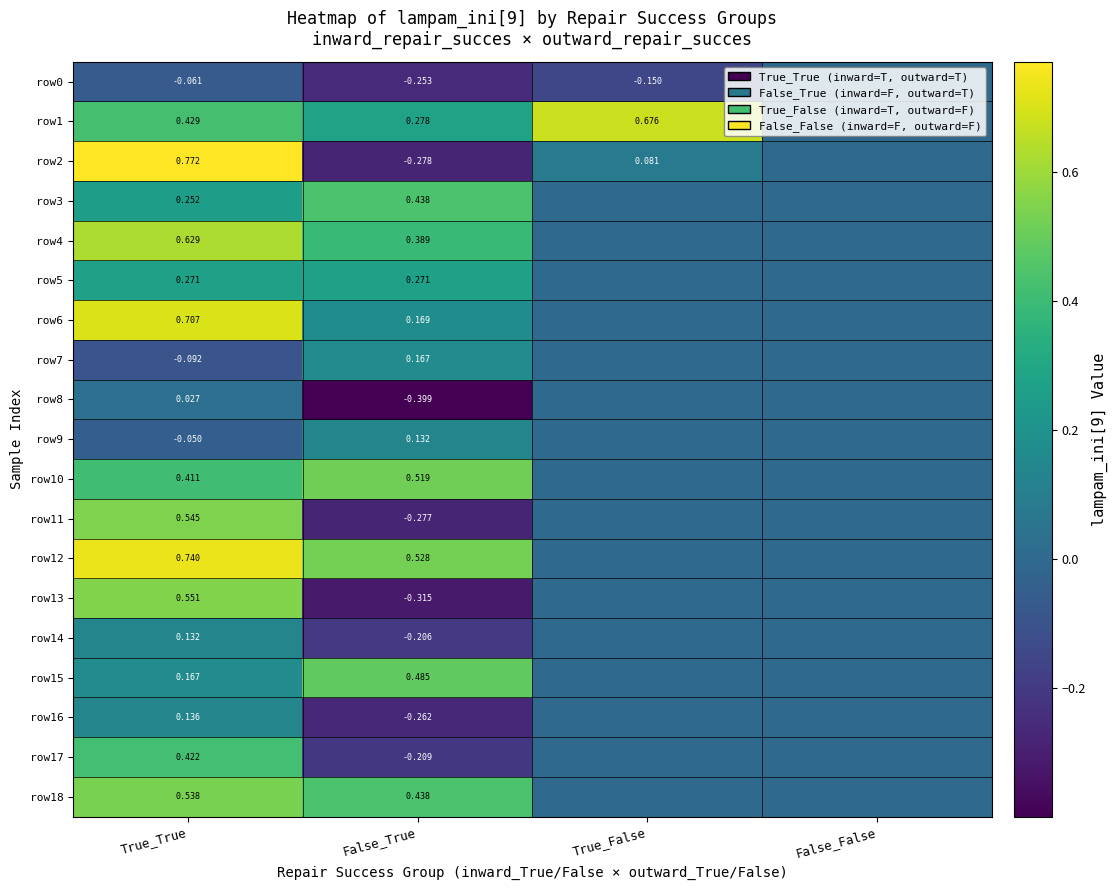

List the labels in order of row7 value, largest first.

False_True, True_False, False_False, True_True